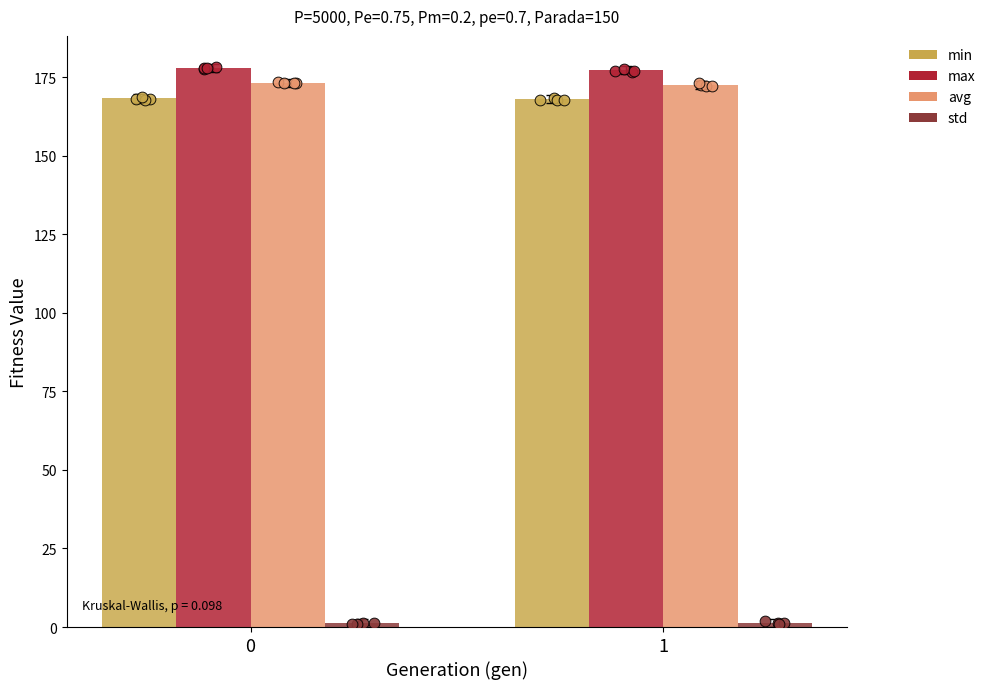

Which series contains the lowest Y value?

std